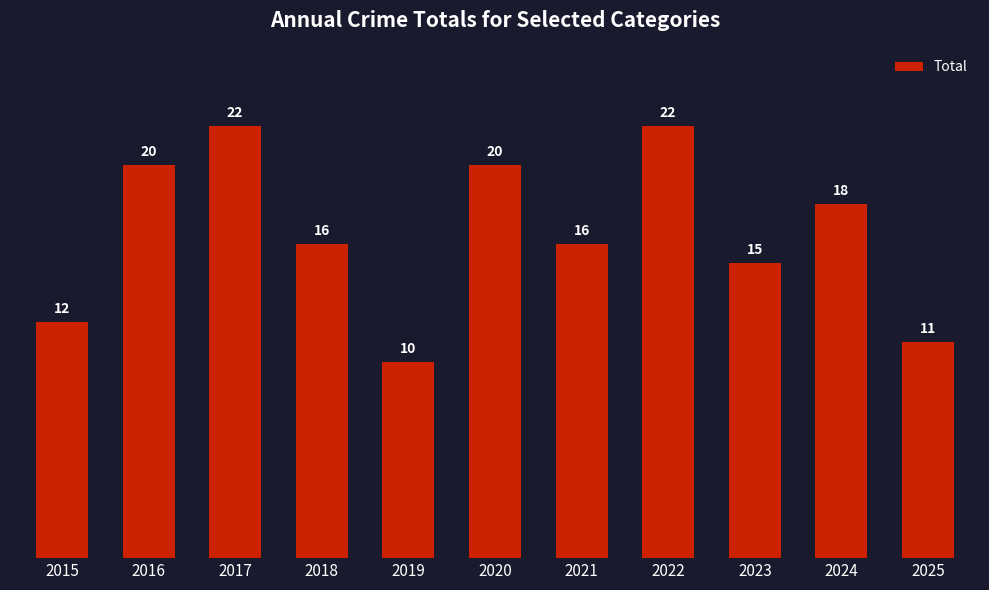

What is the difference between the values at 2023 and 2017?

7